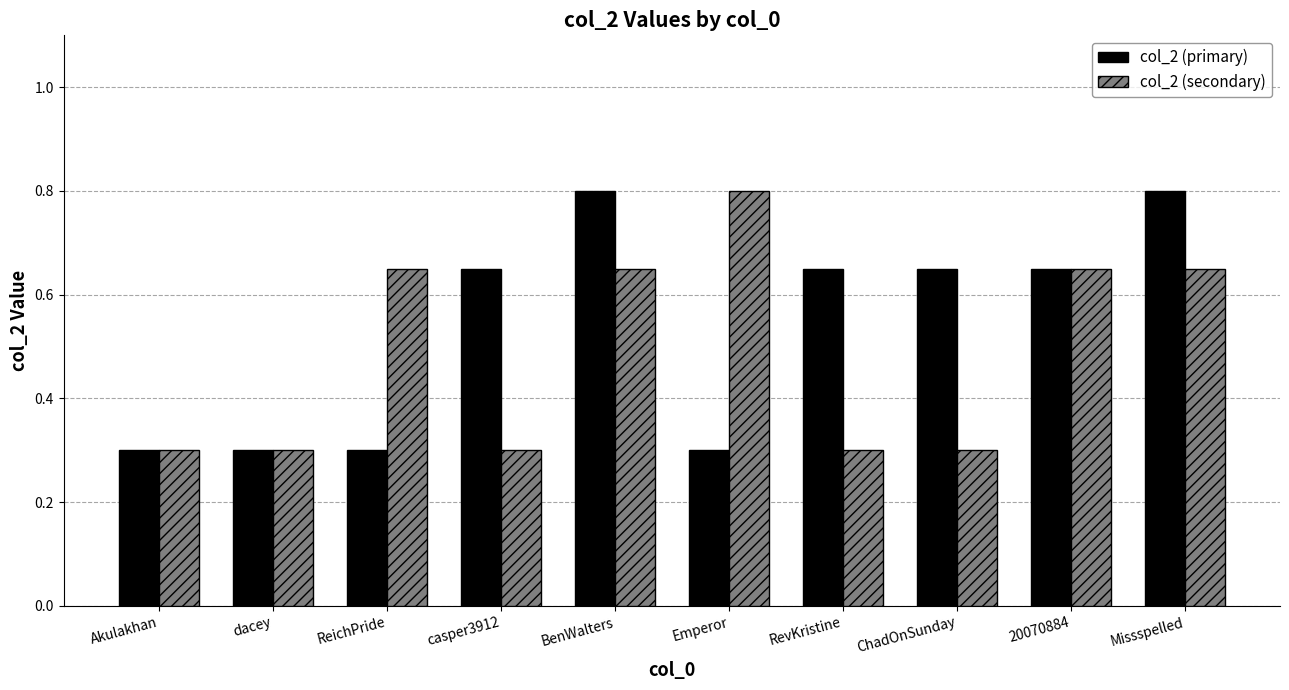

How many series are shown in this chart?

2